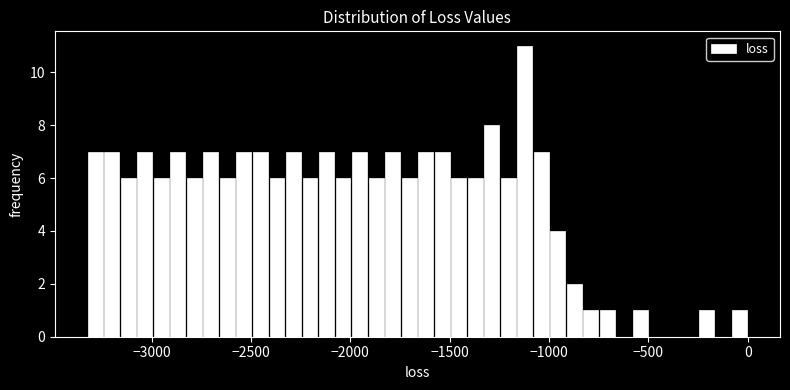

Around what value on the x-axis is the tallest bar? Give the approximate position of its centre, as read against the axis.

-1100